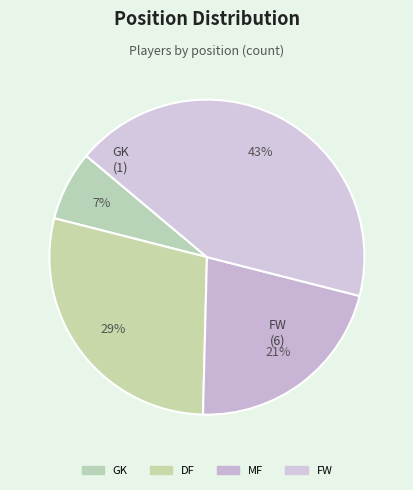

Combined, do DF and GK account for over 50%?

No